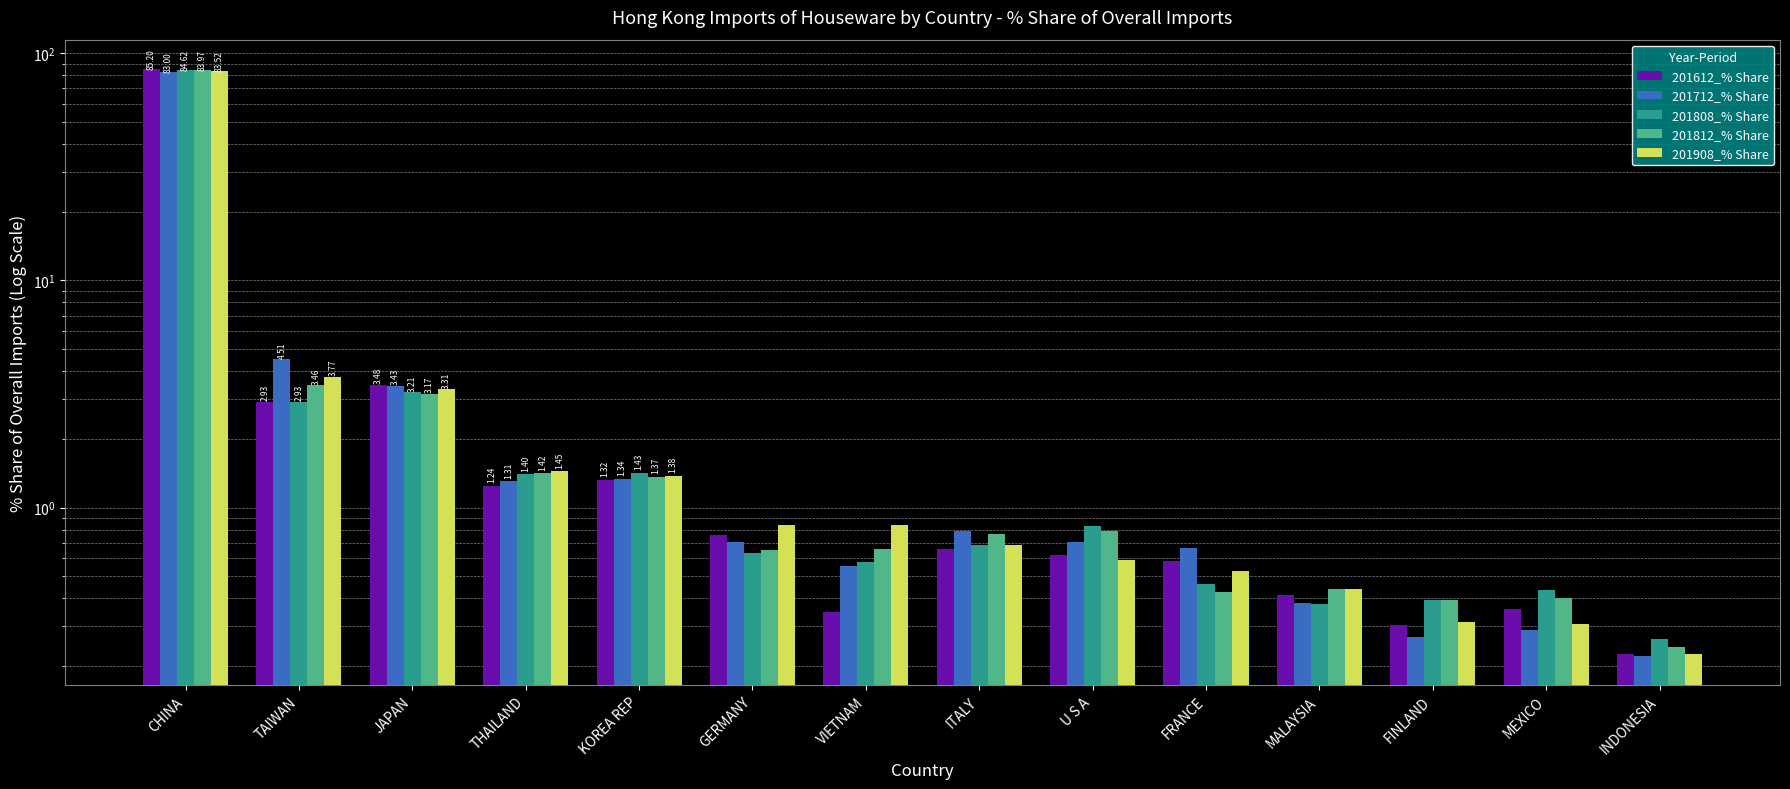

Rank the series by their maximum value, from highest to lowest.

201612_% Share, 201808_% Share, 201812_% Share, 201908_% Share, 201712_% Share